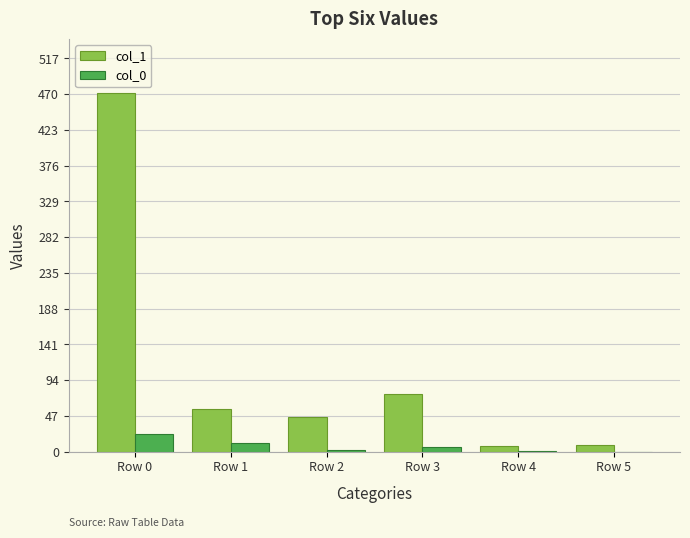

What is the maximum value for col_0?

23